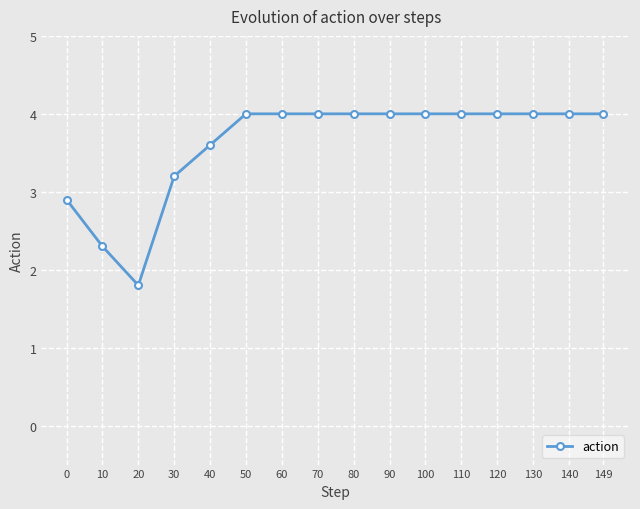

What is the average value?

3.6